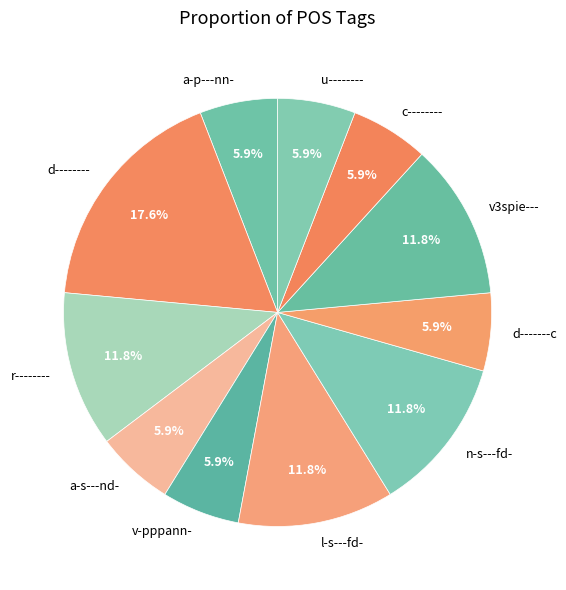

How many slices are in this pie chart?

11